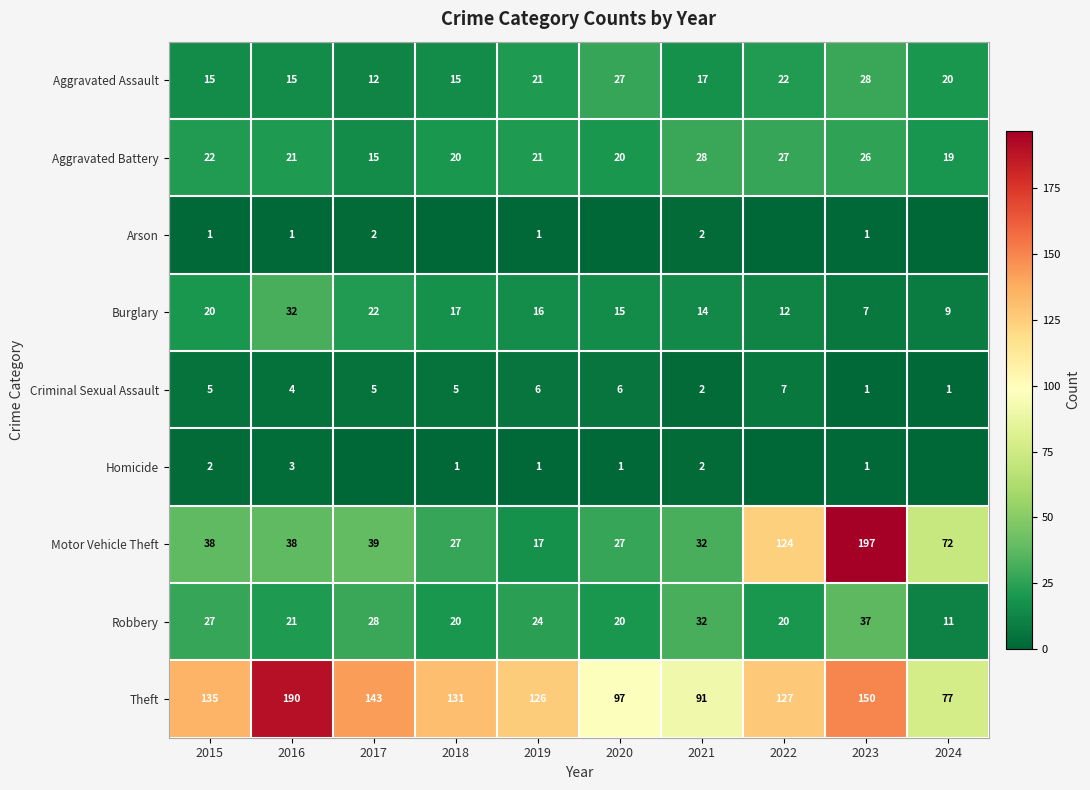

The value of Theft at 2021 is 91. True or false?

True